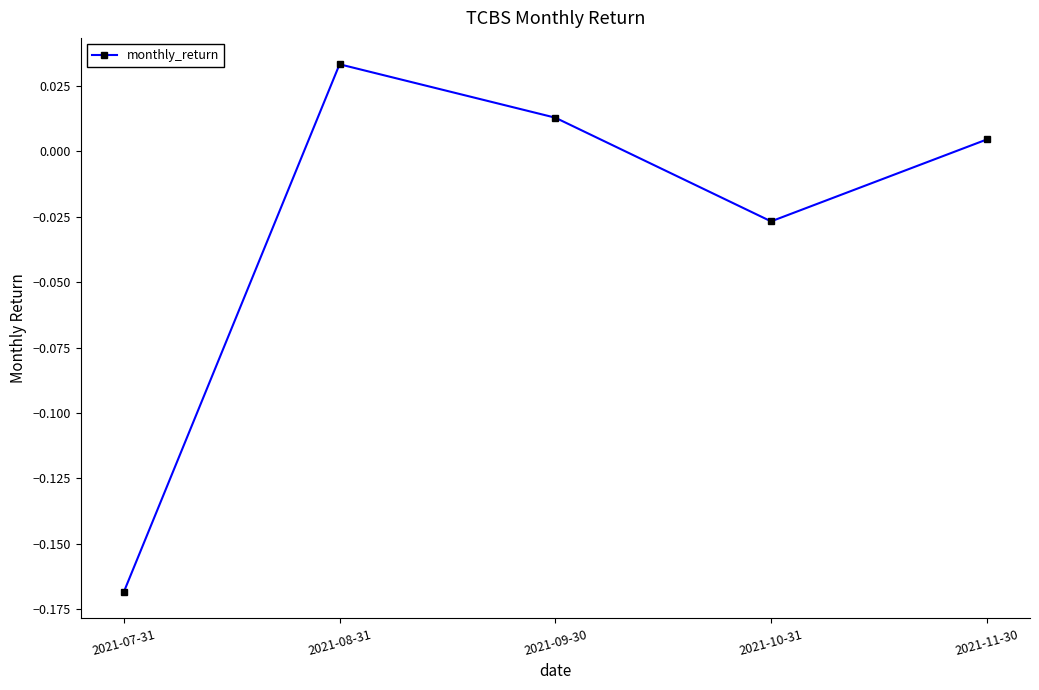

Is it true that the value at 2021-08-31 is 0.1?

False